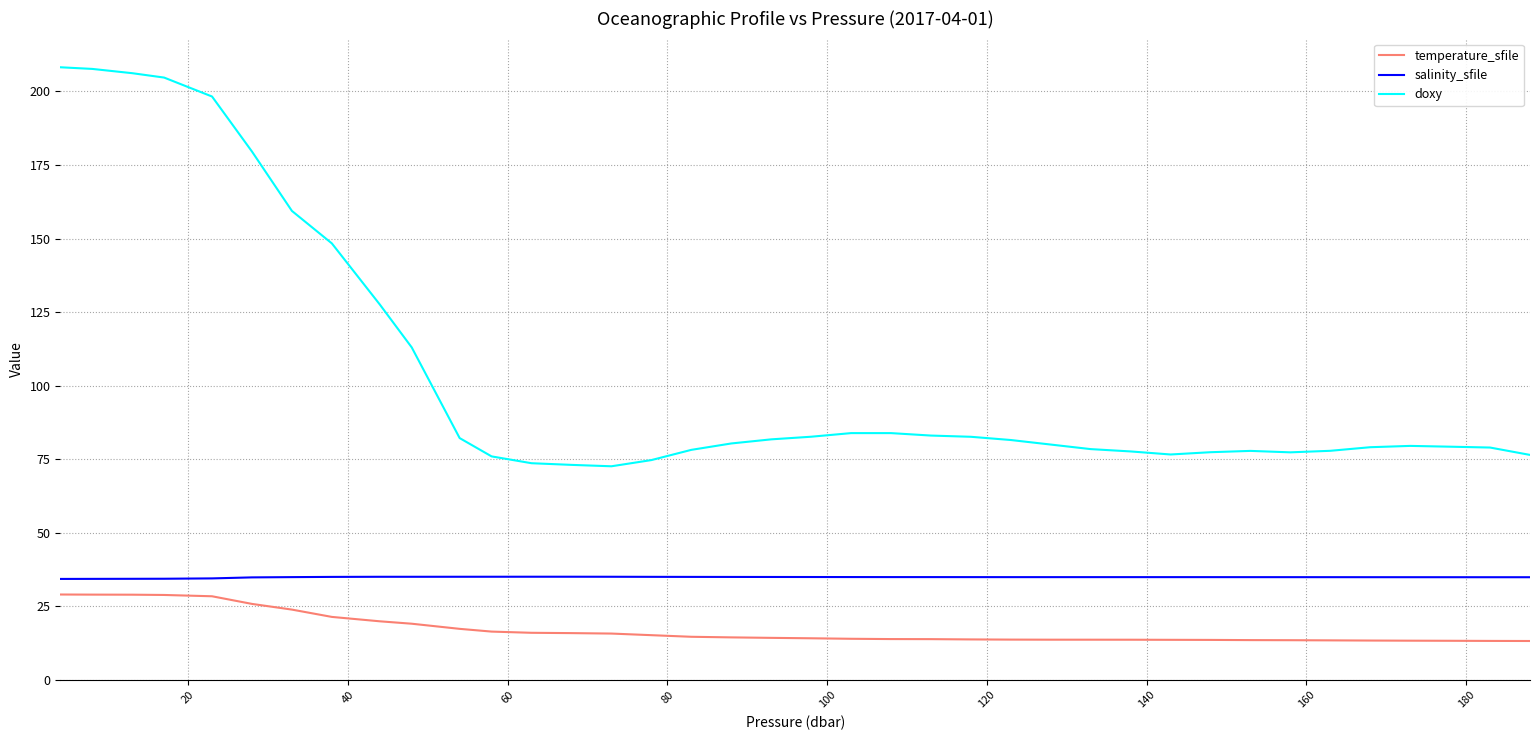

What is the difference between the maximum and minimum values in the doxy series?

135.6